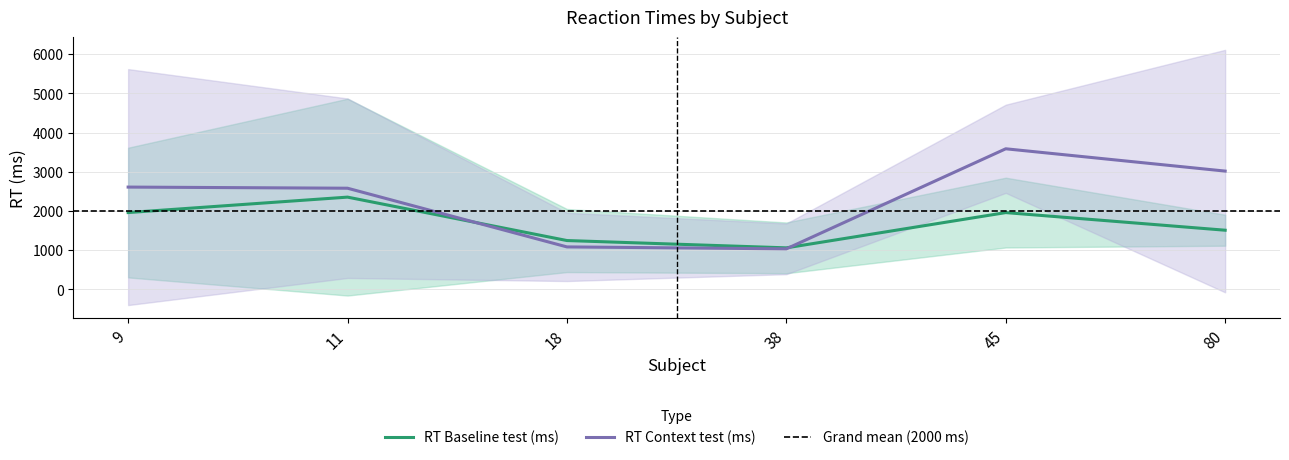

Rank the series at 80 from highest to lowest value.

RT Context test (ms), RT Baseline test (ms)